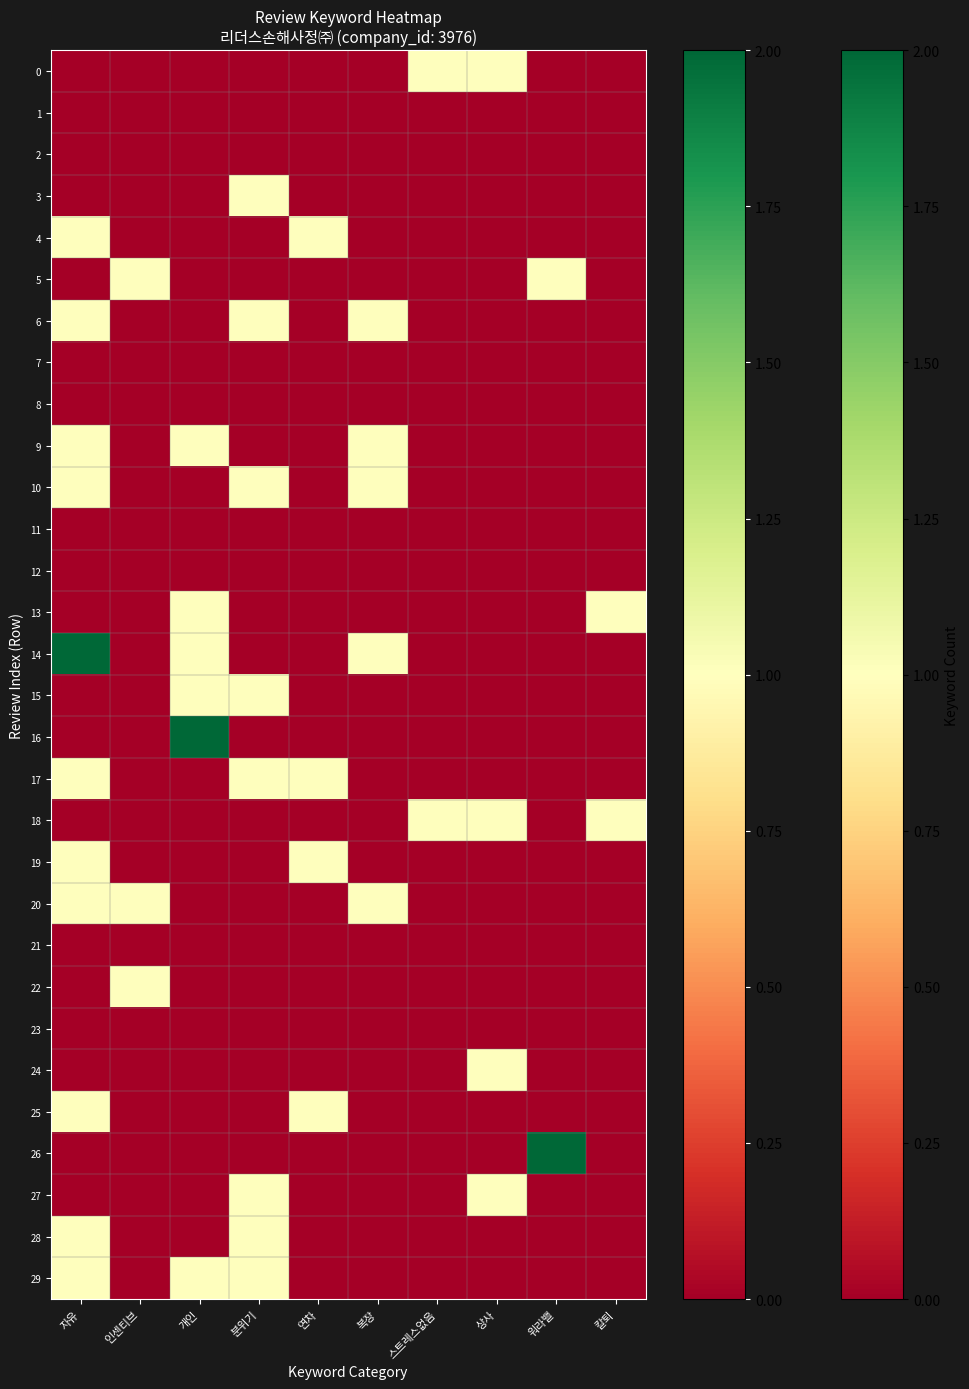

Rank the series by their maximum value, from highest to lowest.

16, 14, 26, 0, 3, 4, 5, 6, 9, 10, 13, 15, 17, 18, 19, 20, 22, 24, 25, 27, 28, 29, 1, 2, 7, 8, 11, 12, 21, 23